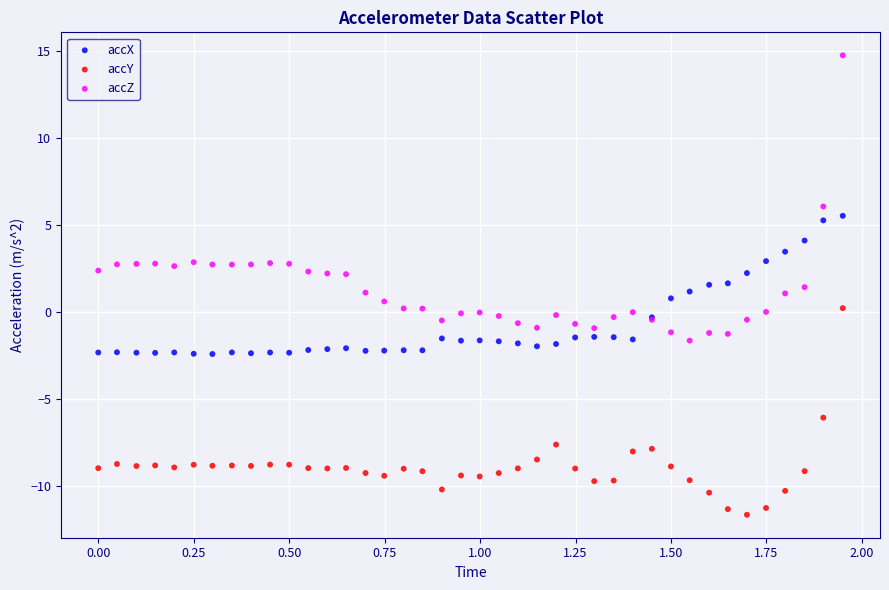

What is the X range (max minus min) for the scatter plot?

1.9